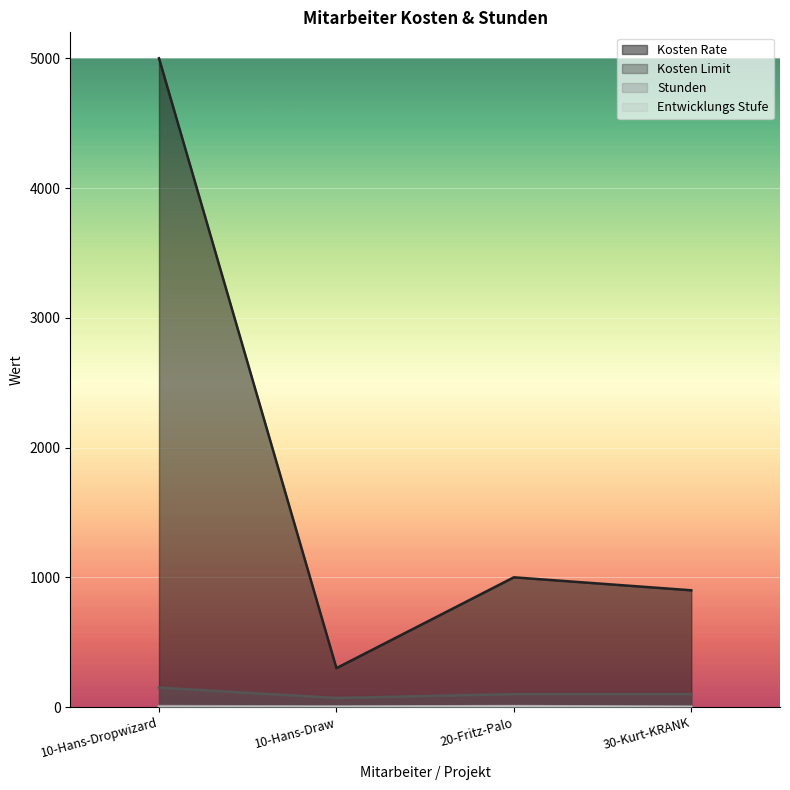

Does the chart display data point markers on the line(s)?

No